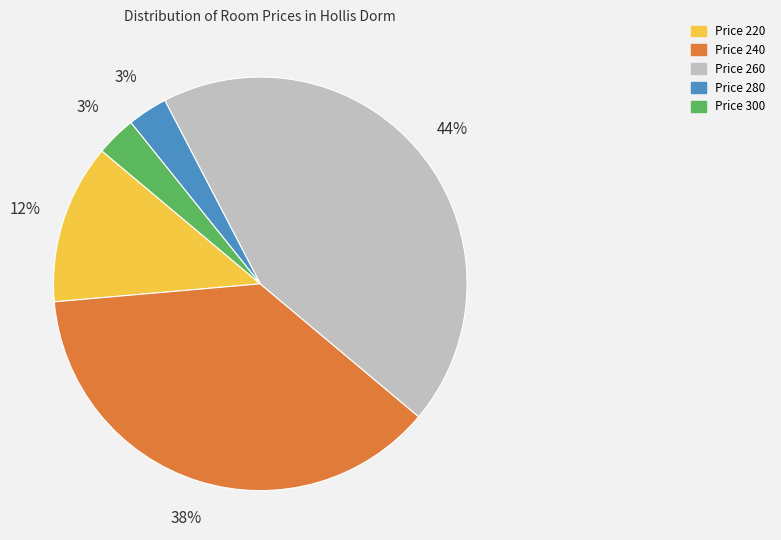

To the nearest percent, what percentage of the pie is Price 260?

44%